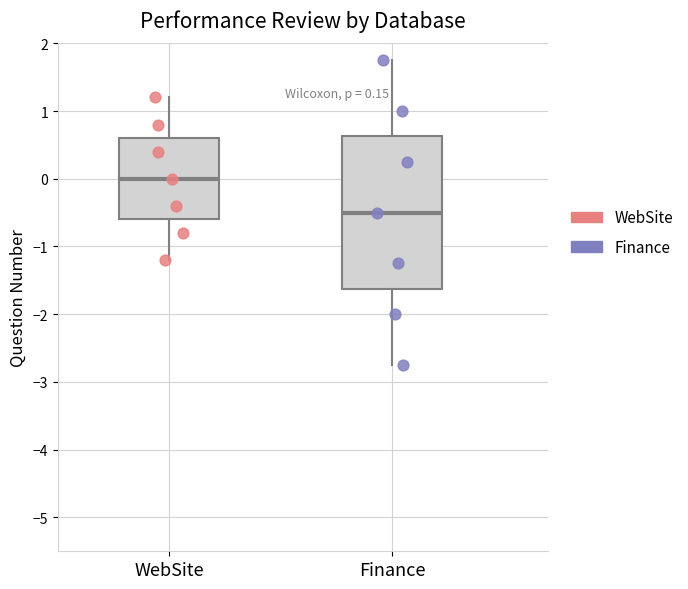

Which box's median line is the highest?

WebSite